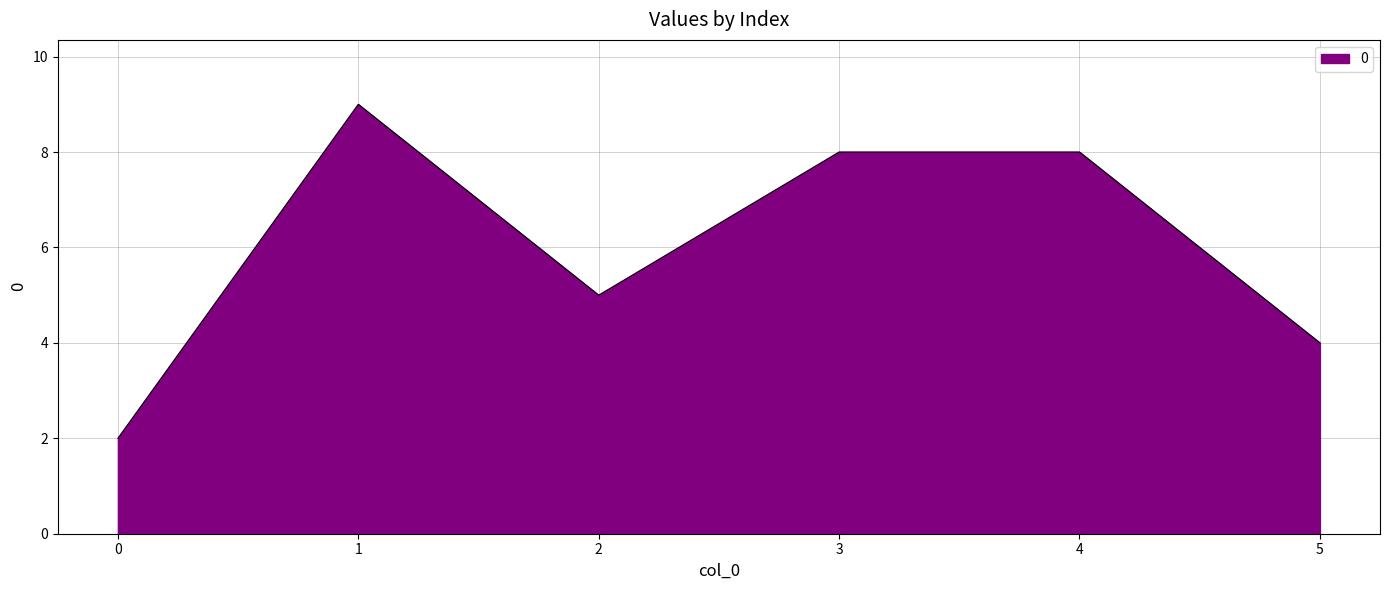

True or false: the data shows 5 at 2.

True